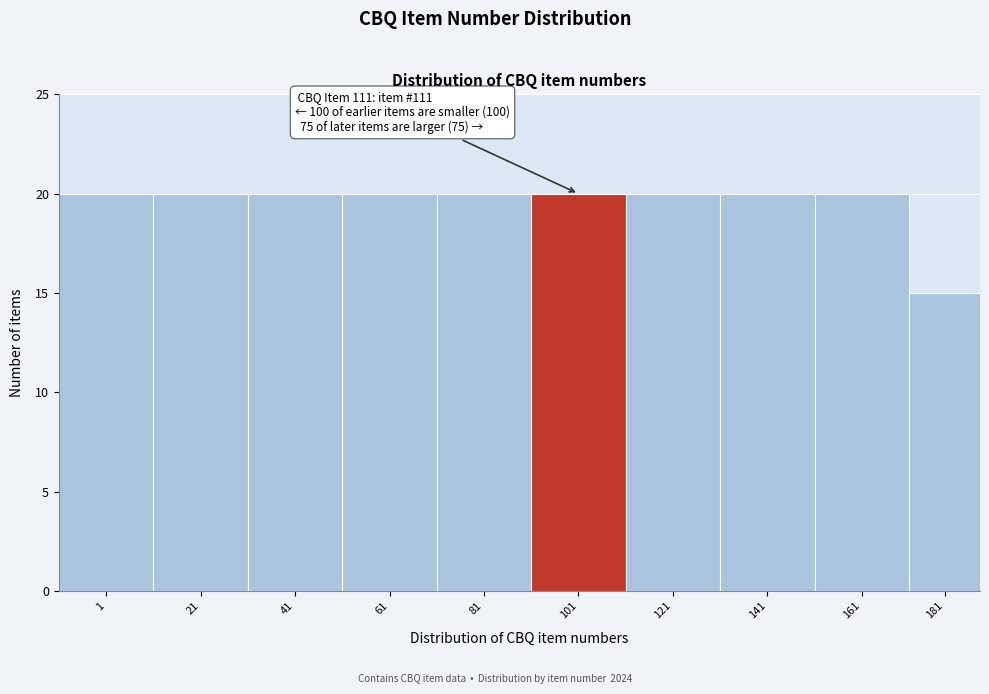

Reading right to left, transcribe all the data shown in this chart.

181=15	161=20	141=20	121=20	101=20	81=20	61=20	41=20	21=20	1=20